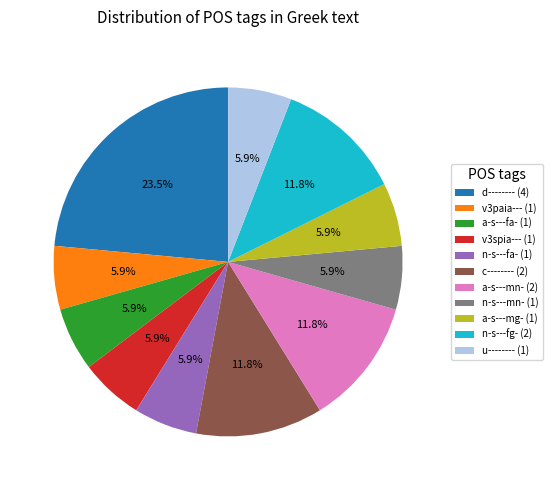

To the nearest percent, what is the average slice percentage?

9%